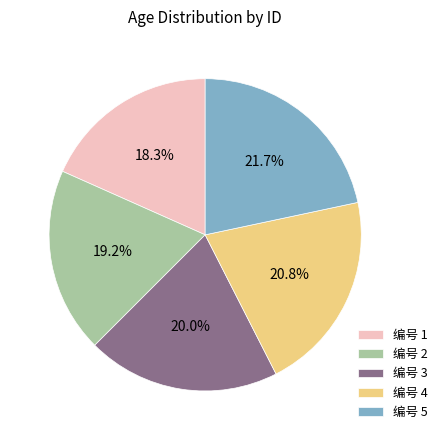

Does 编号 2 represent more than half of the total?

No